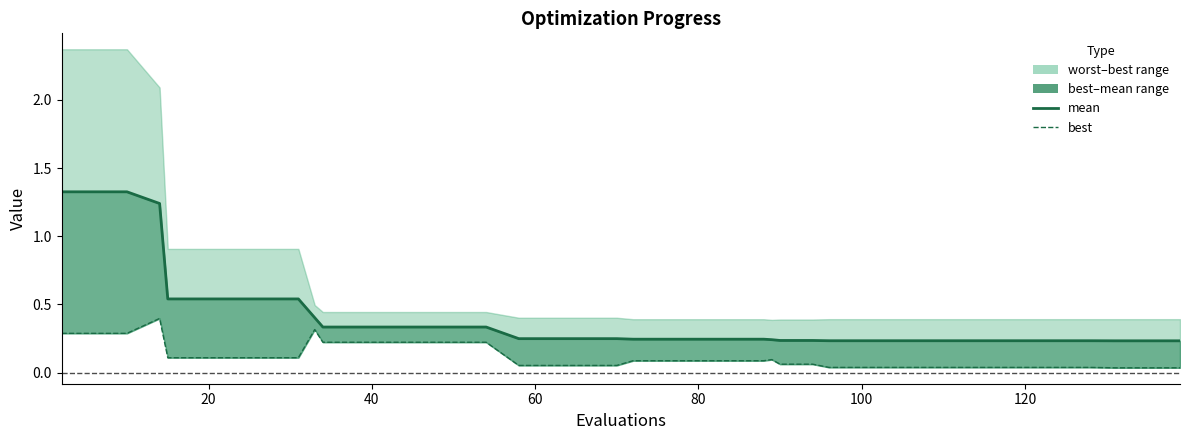

The value of best at 27 is 0.0. True or false?

False